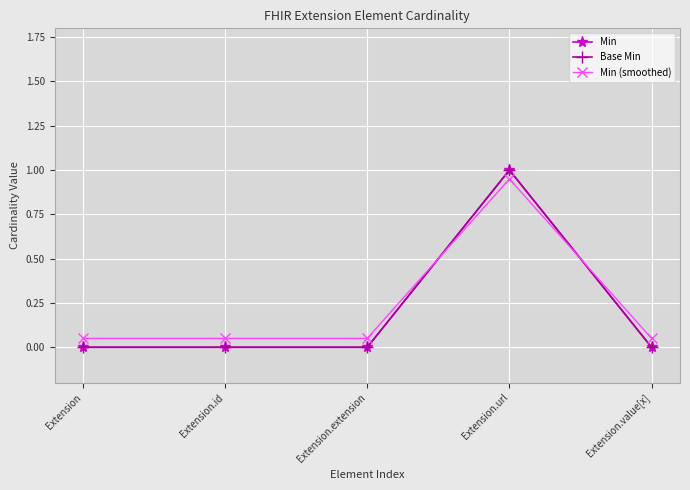

Does the chart have visible grid lines?

Yes